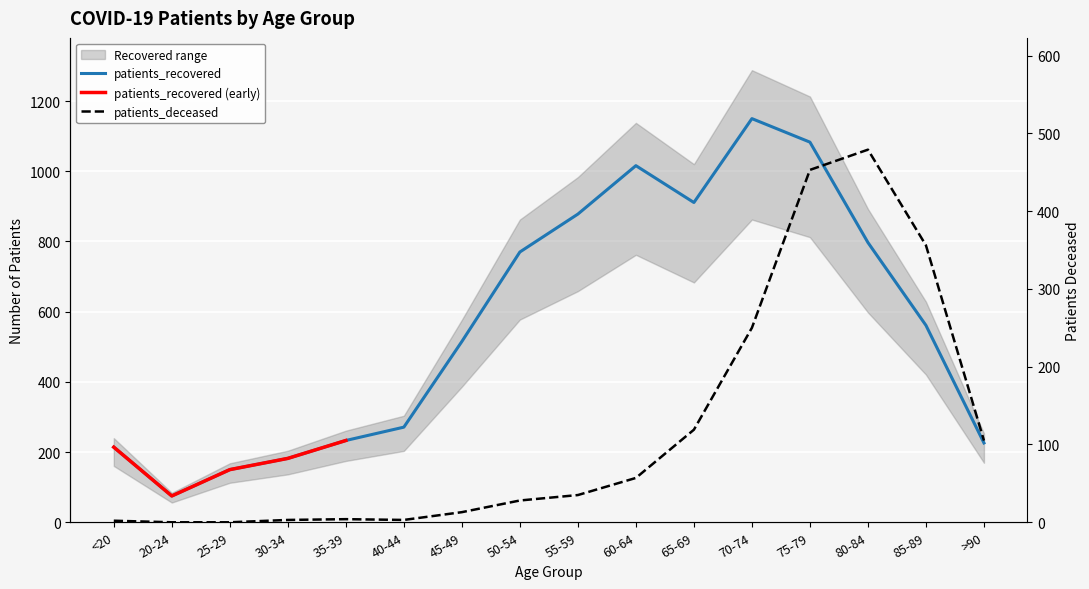

How many interior local valleys does the patients_deceased series have?

1